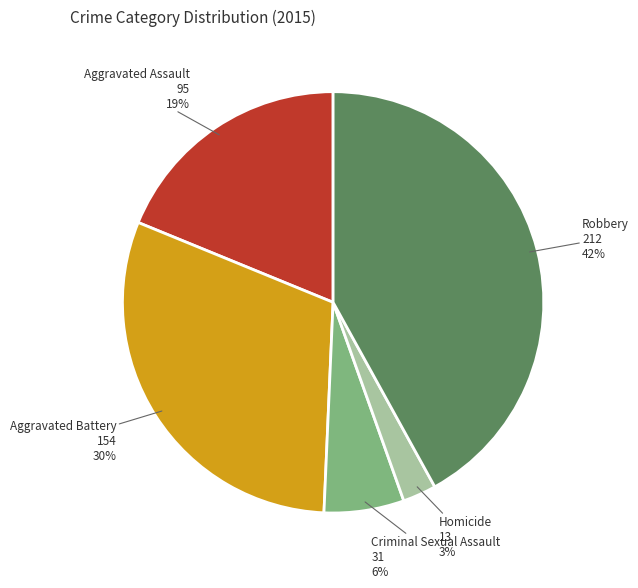

To the nearest percent, what is the difference between the Robbery and Criminal Sexual Assault slice percentages?

36%